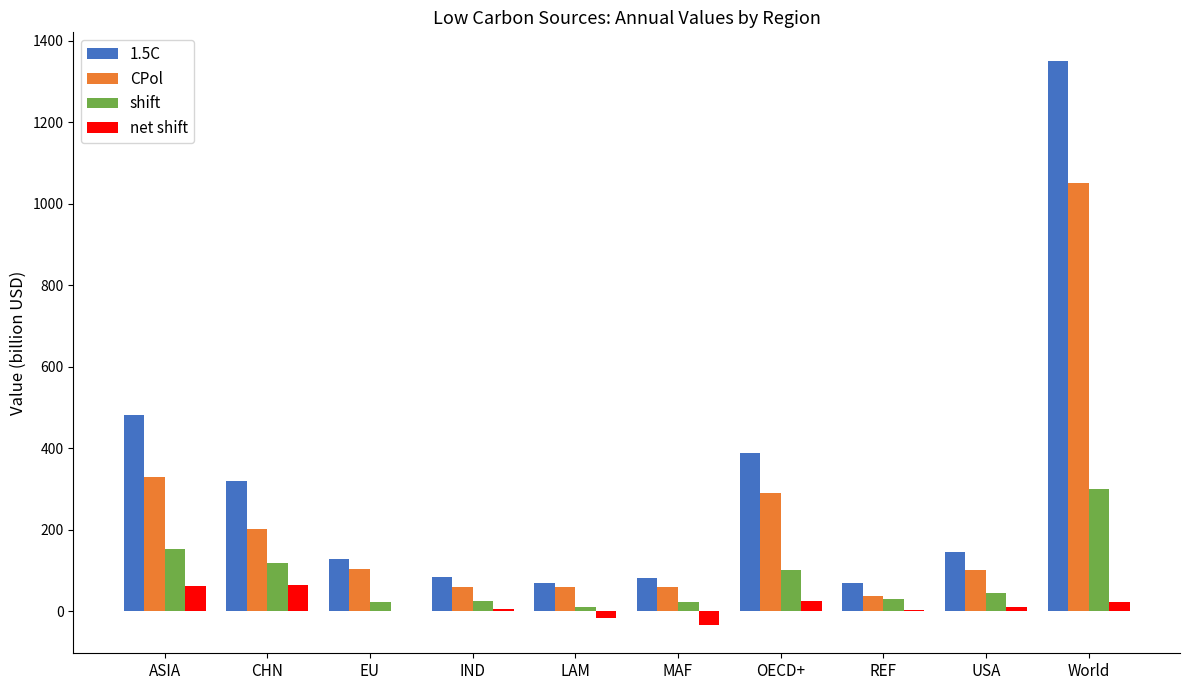

The value of shift at MAF is 21.6. True or false?

True